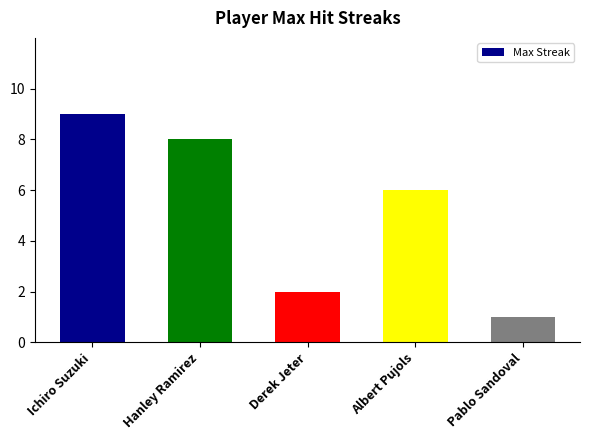

Rank the categories by value from highest to lowest.

Ichiro Suzuki, Hanley Ramirez, Albert Pujols, Derek Jeter, Pablo Sandoval